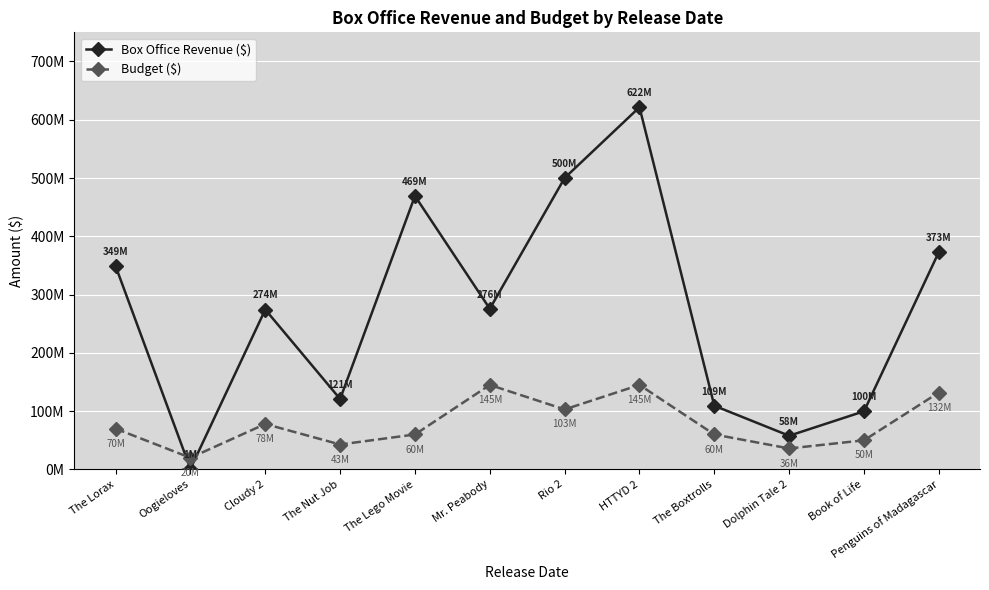

Which category has the lowest value across all series?

Oogieloves